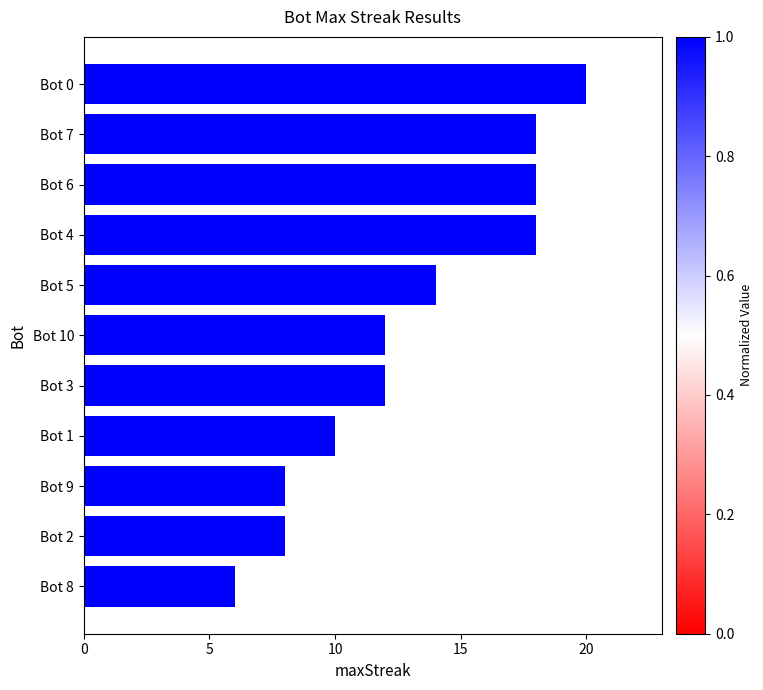

Reading bottom to top, list all the values displayed in this chart.

6	8	8	10	12	12	14	18	18	18	20